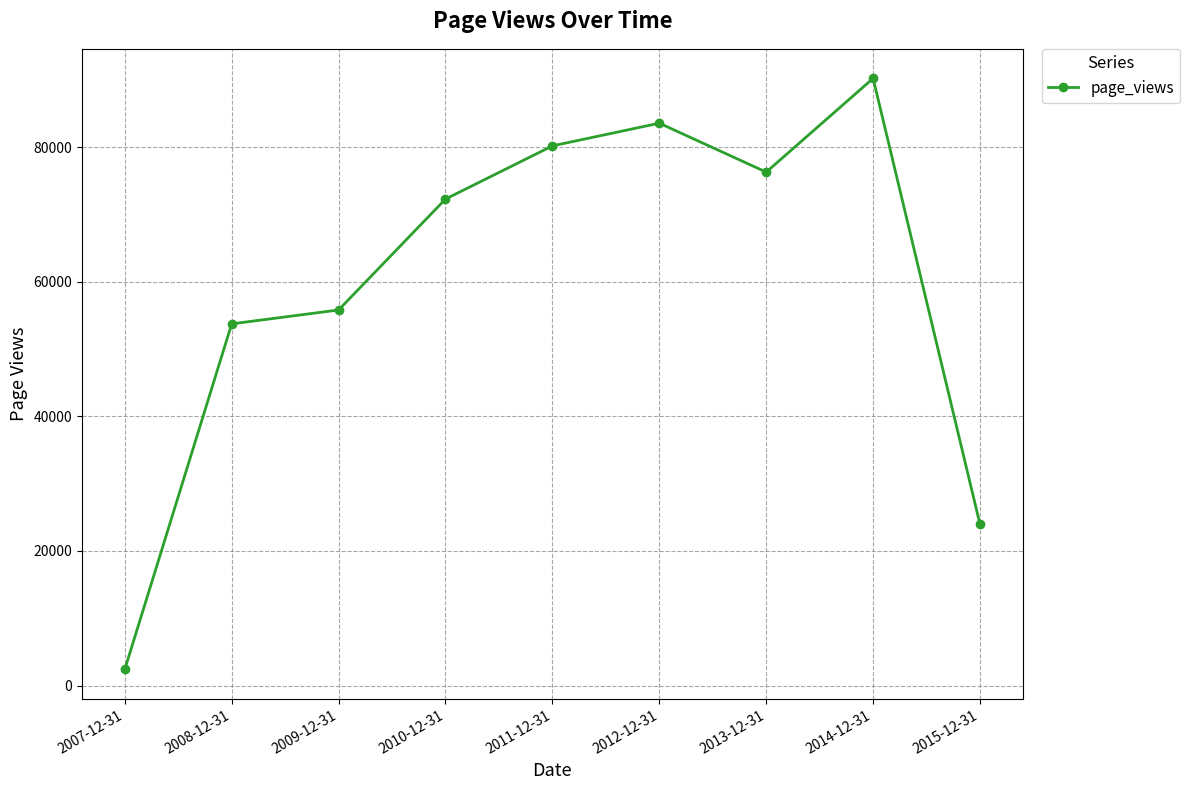

What is the label of the 3rd point from the left?

2009-12-31